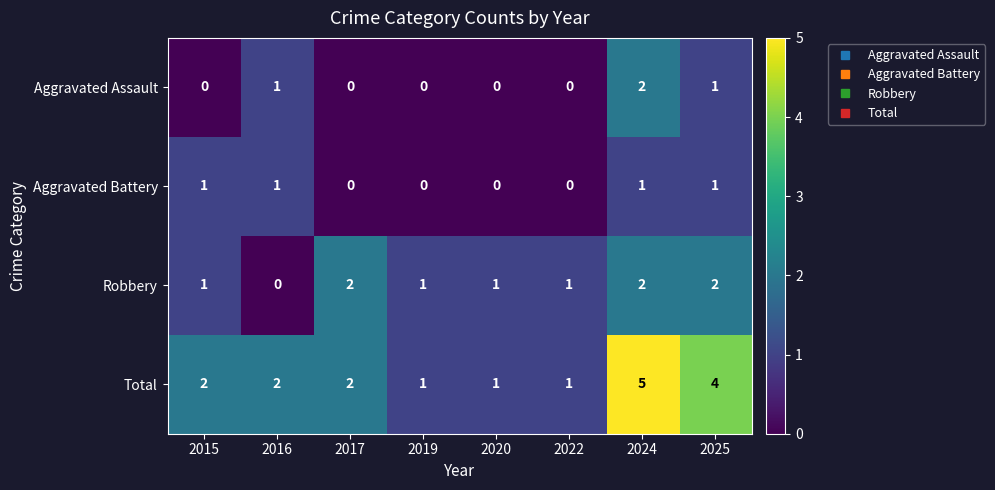

What is the difference between the highest and lowest values at 2019?

1